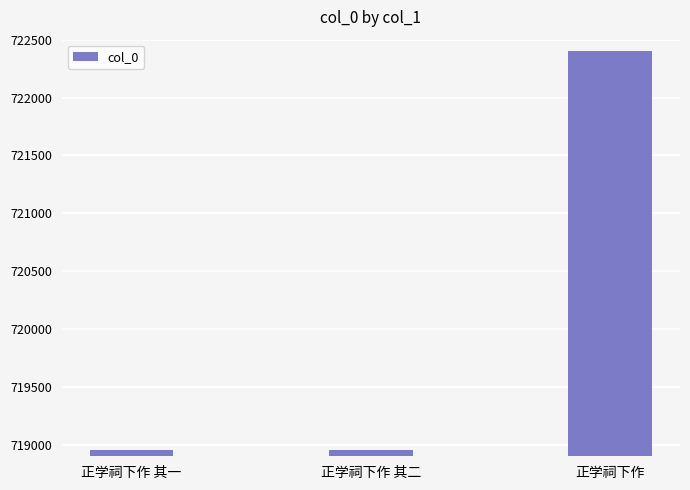

Read the value at 正学祠下作 其一.

718954